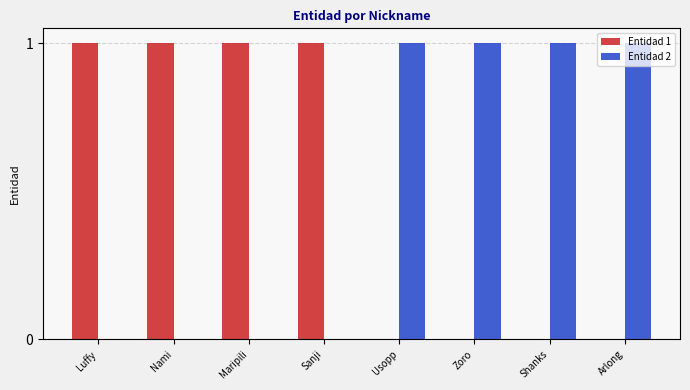

The Entidad 1 series shows 0 at Usopp. True or false?

True